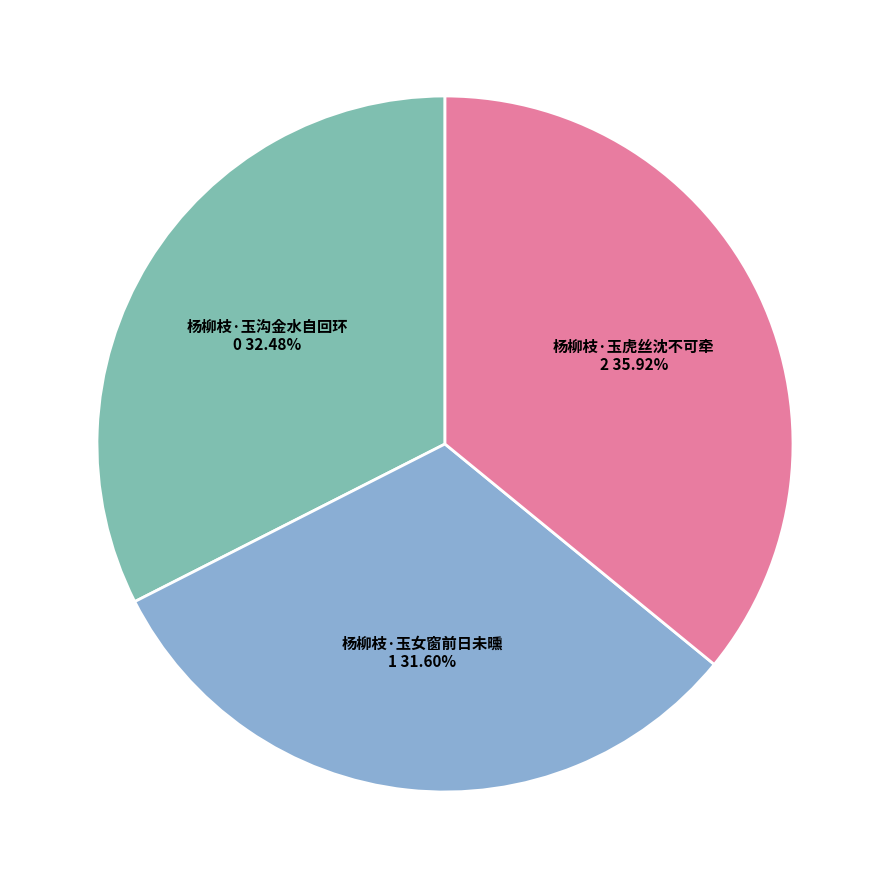

Count the number of slices in the pie.

3